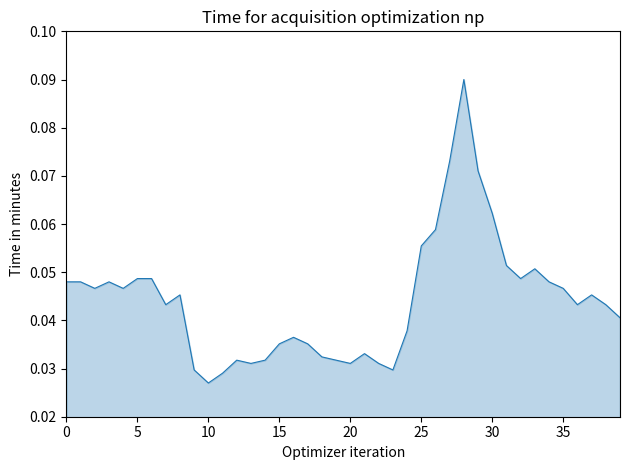

What is the label of the 22nd point from the left?

21